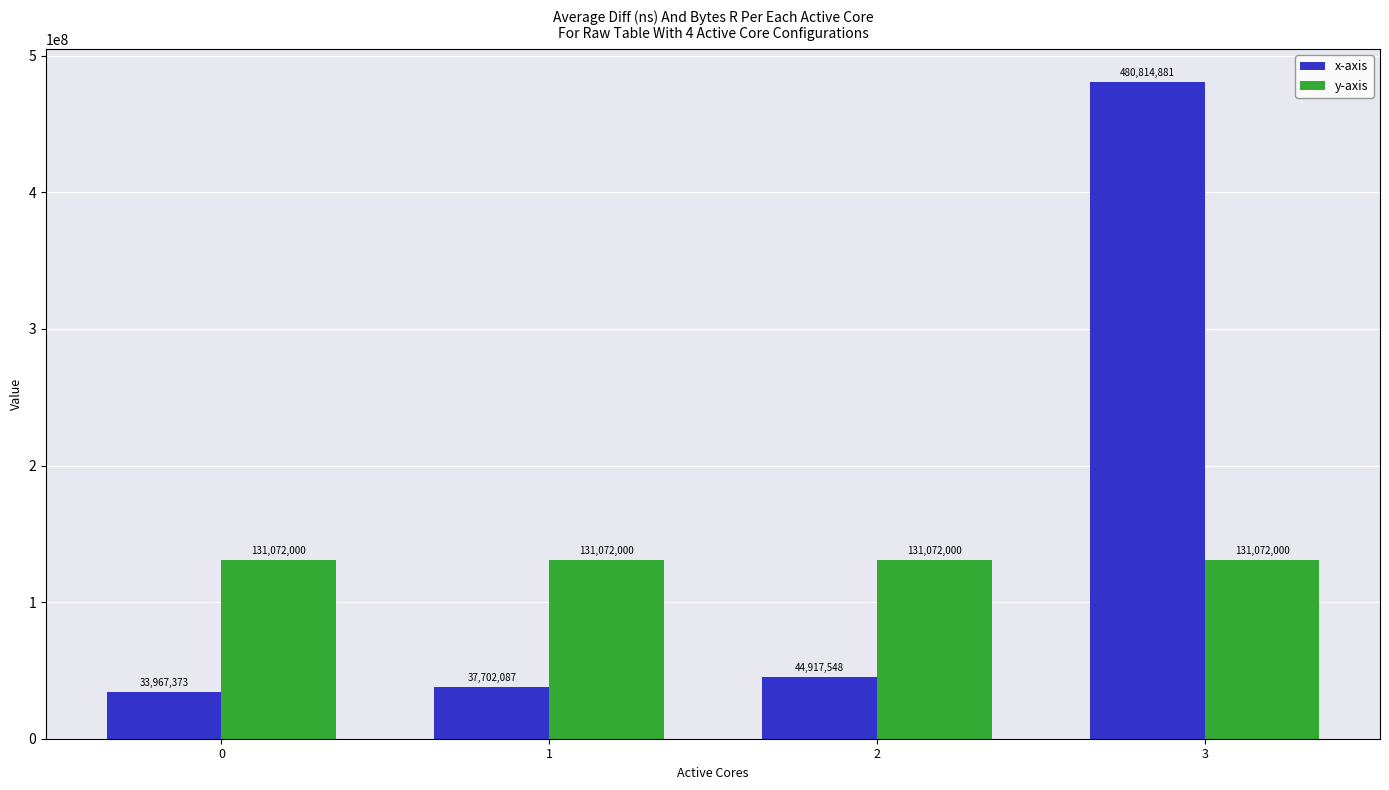

Rank the series by their maximum value, from highest to lowest.

x-axis, y-axis